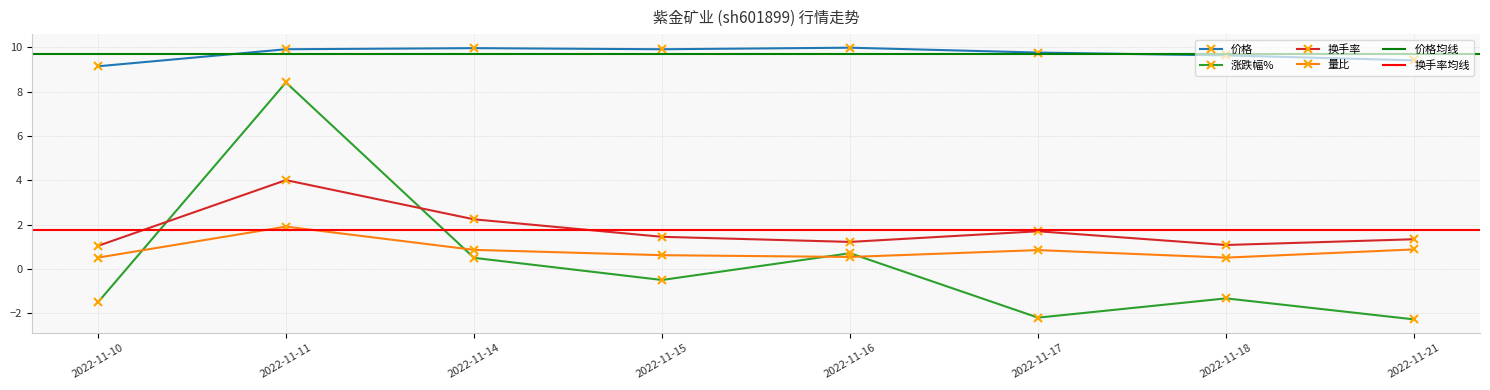

How many distinct data groups are displayed?

4